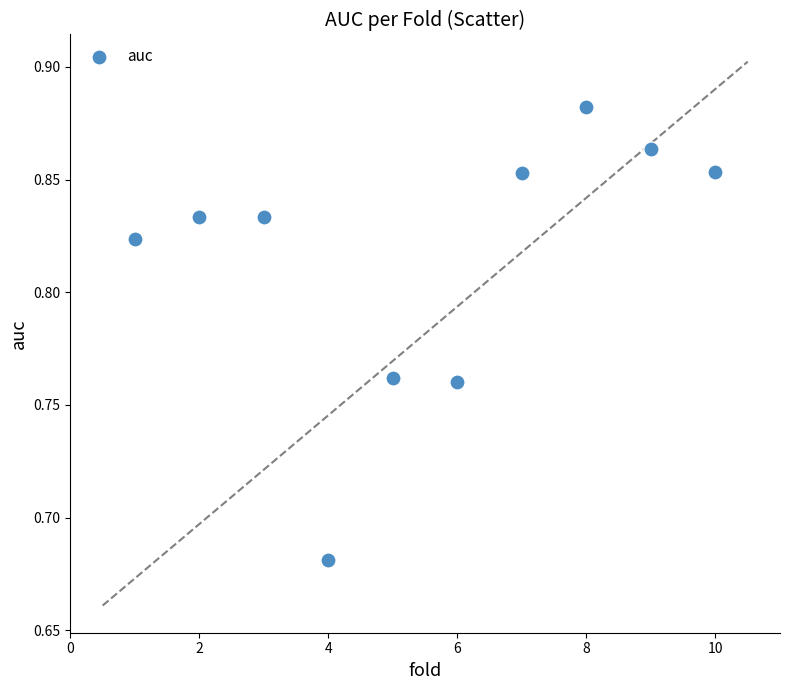

What is the average X value?

5.5